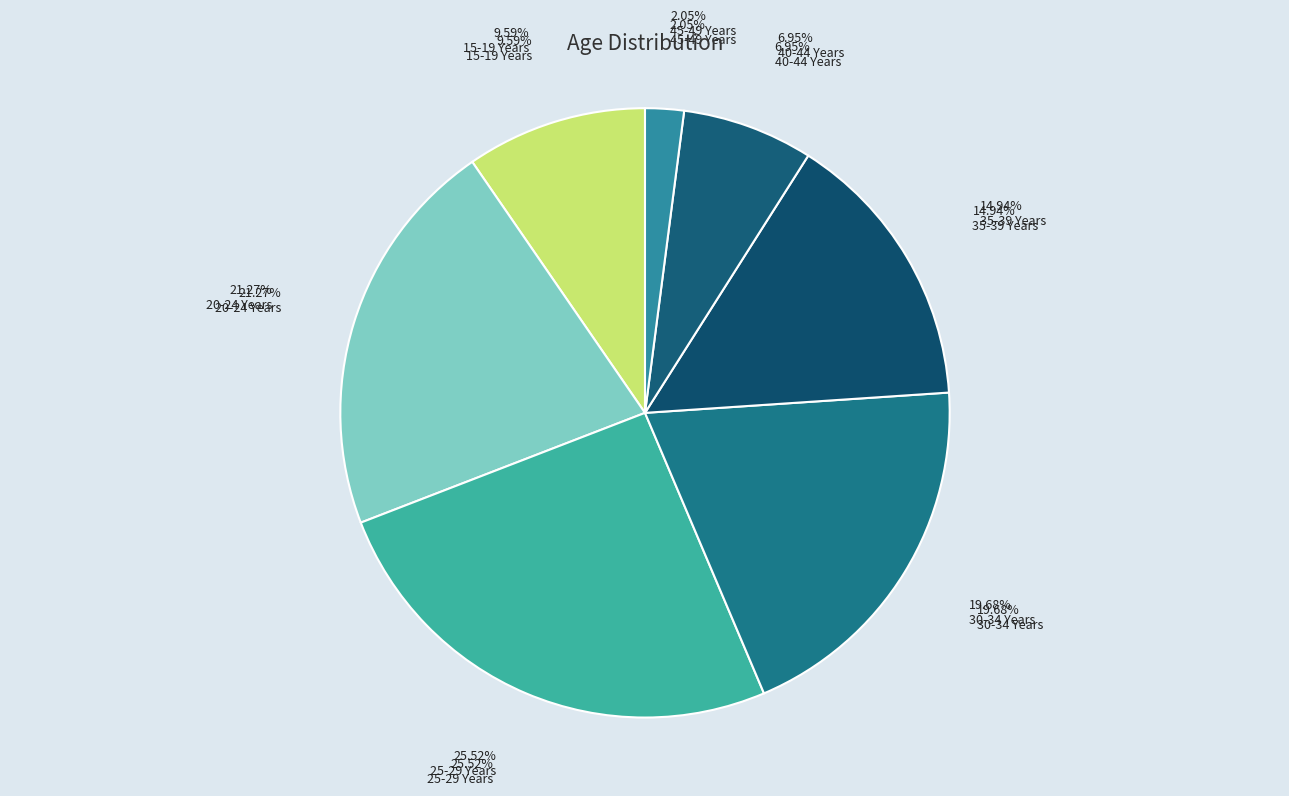

What percentage is the 40-44 Years slice, to the nearest percent?

7%